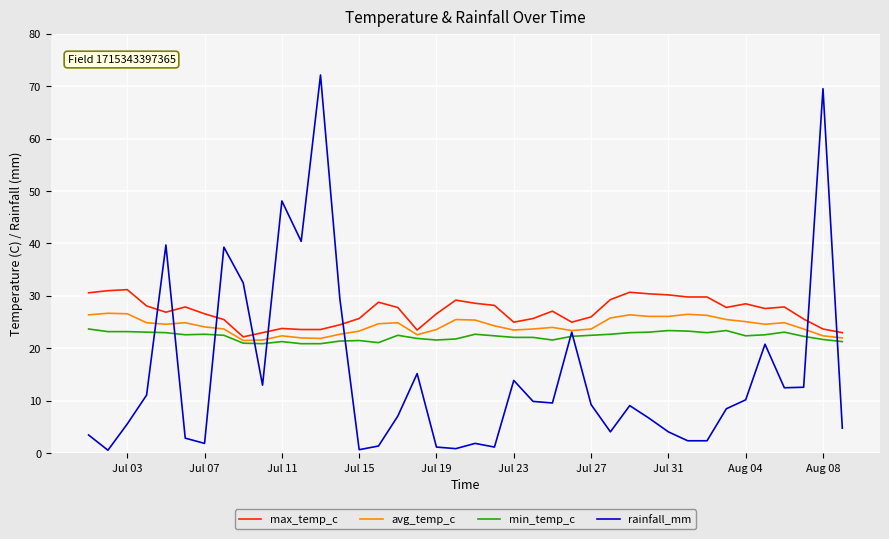

Rank the series by their maximum value, from lowest to highest.

min_temp_c, avg_temp_c, max_temp_c, rainfall_mm